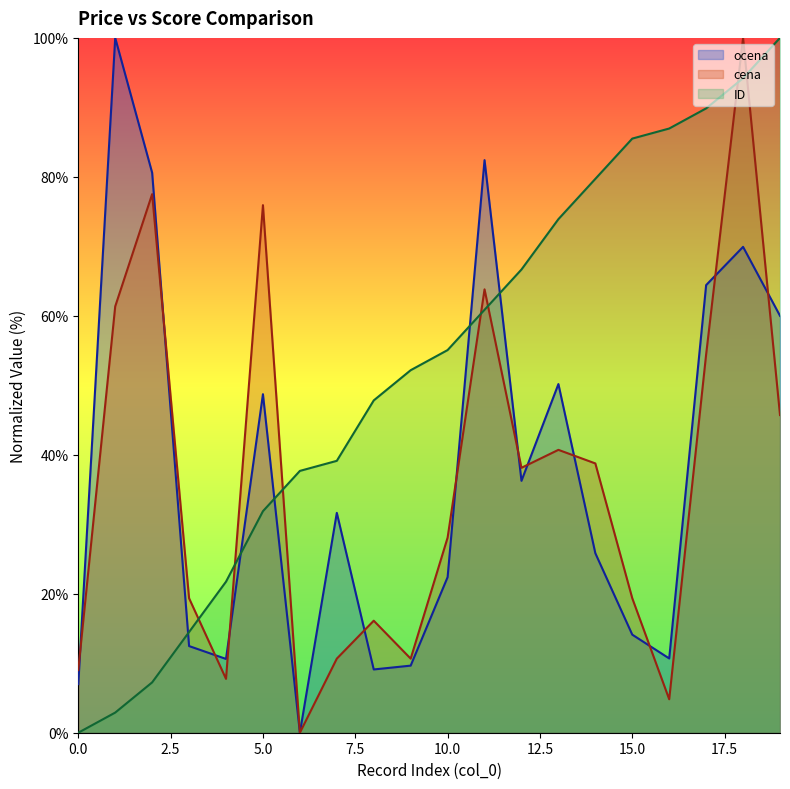

How many times do ID and cena cross each other?

7